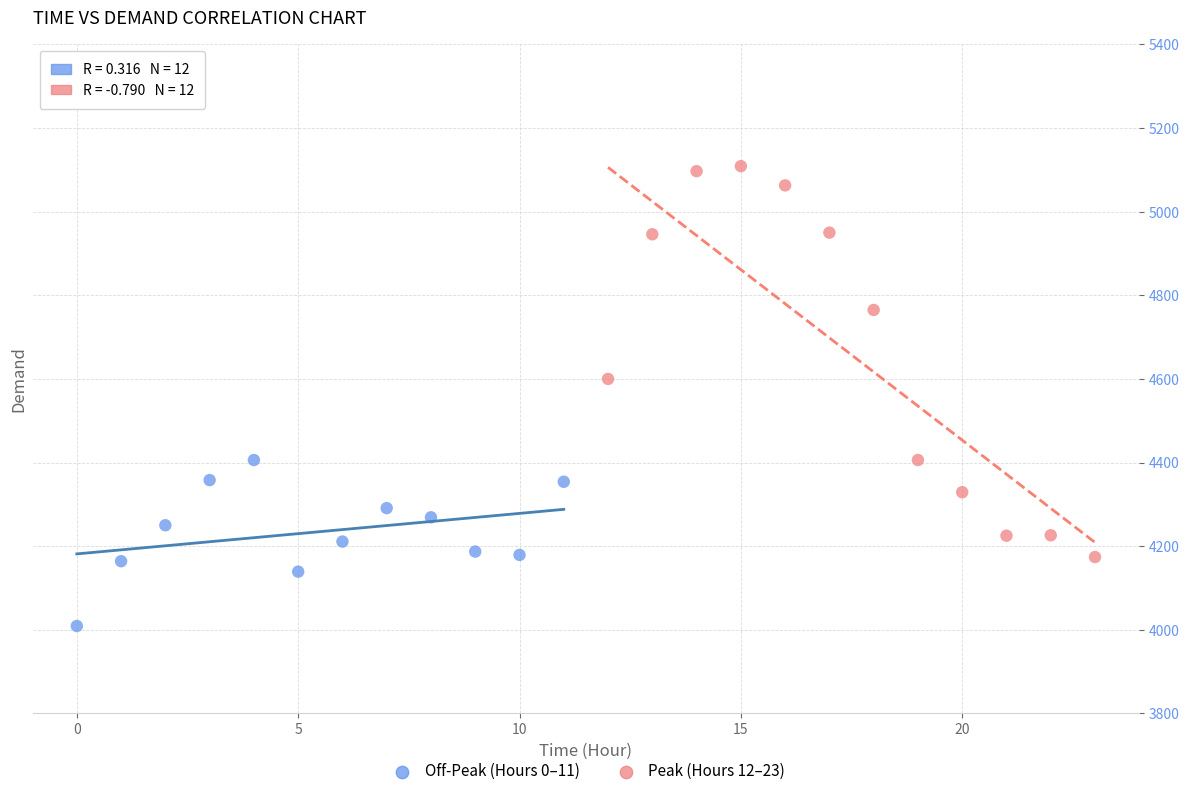

Which series reaches the maximum Y coordinate?

Peak (Hours 12–23)